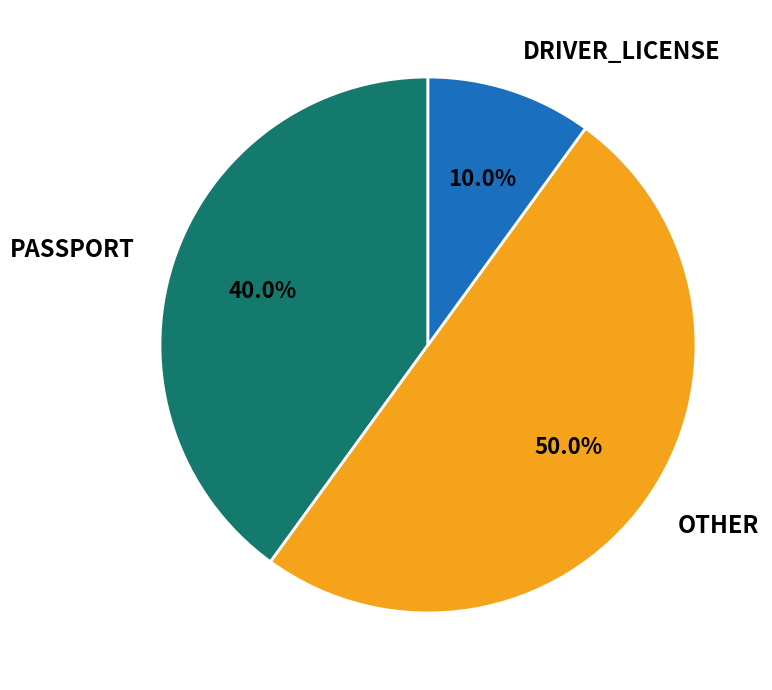

Count the number of slices in the pie.

3